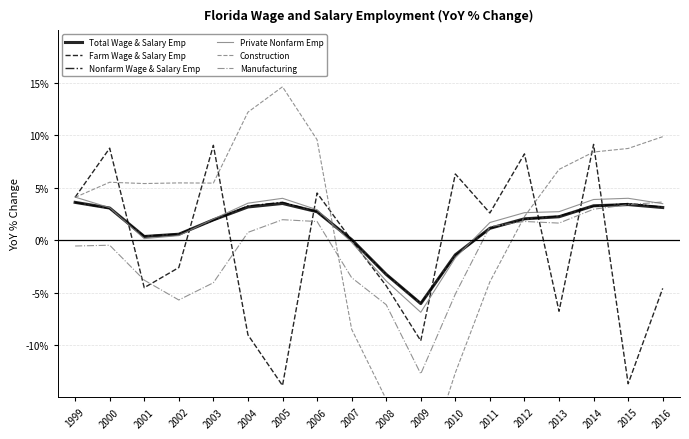

How many values in Construction are below zero?

5